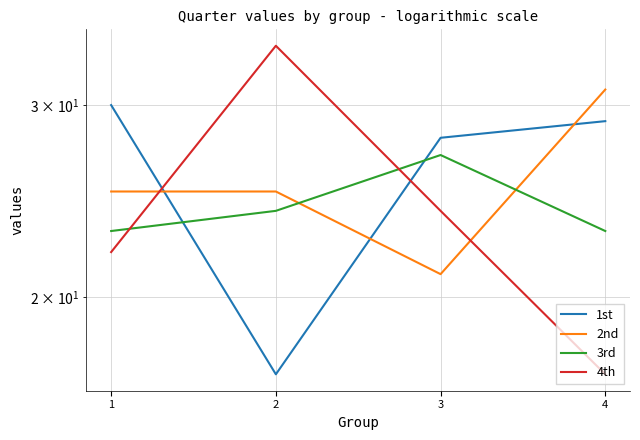

Where do 3rd and 2nd first cross each other?

2 and 3